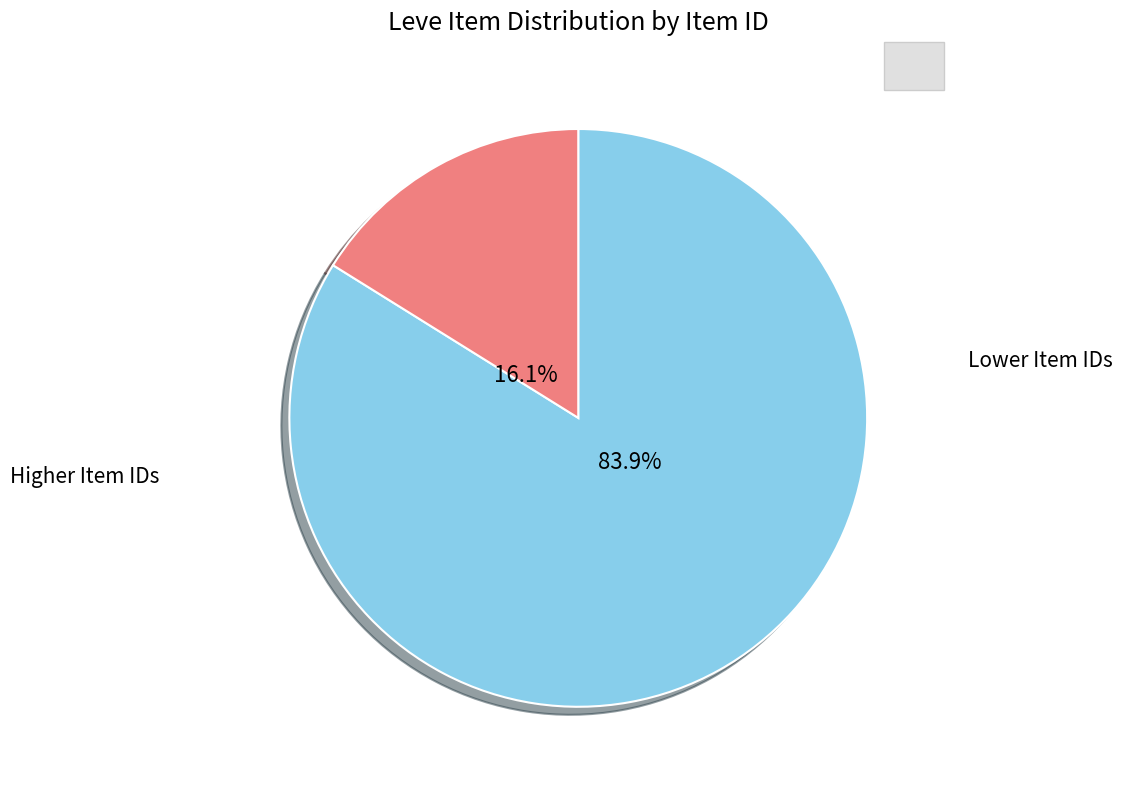

Does any single category account for the majority?

Yes